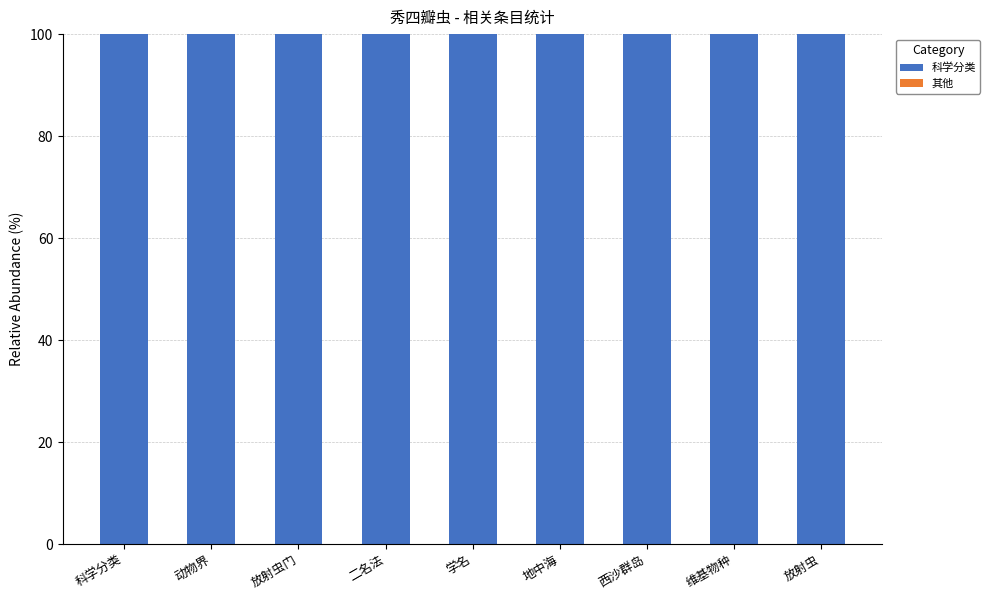

Reading right to left, transcribe all the data shown in this chart.

科学分类: 放射虫=100	维基物种=100	西沙群岛=100	地中海=100	学名=100	二名法=100	放射虫门=100	动物界=100	科学分类=100
其他: 放射虫=0	维基物种=0	西沙群岛=0	地中海=0	学名=0	二名法=0	放射虫门=0	动物界=0	科学分类=0